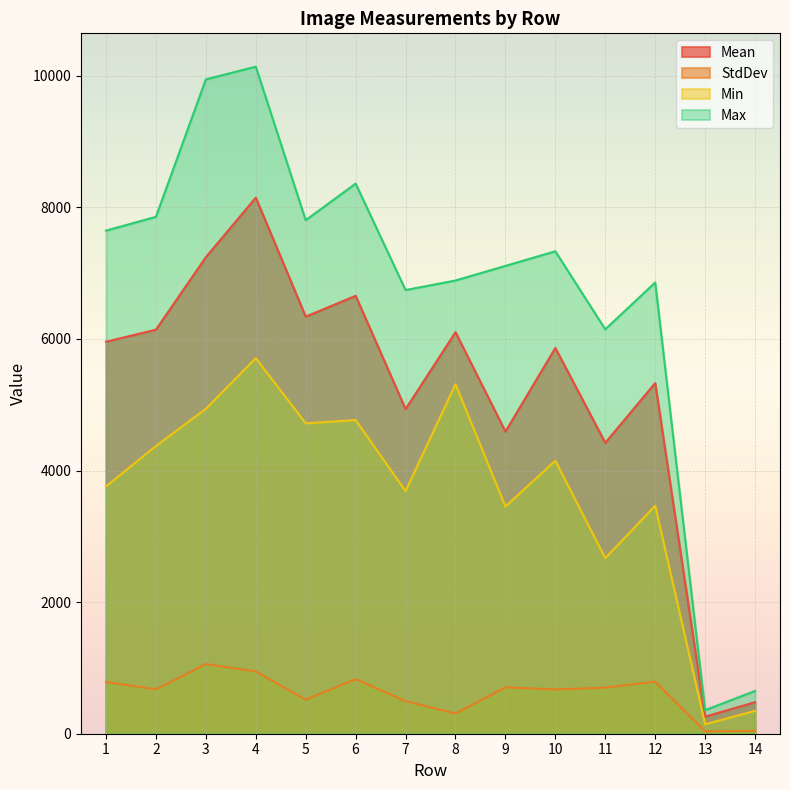

At how many categories does at least one series exceed 3018?

12